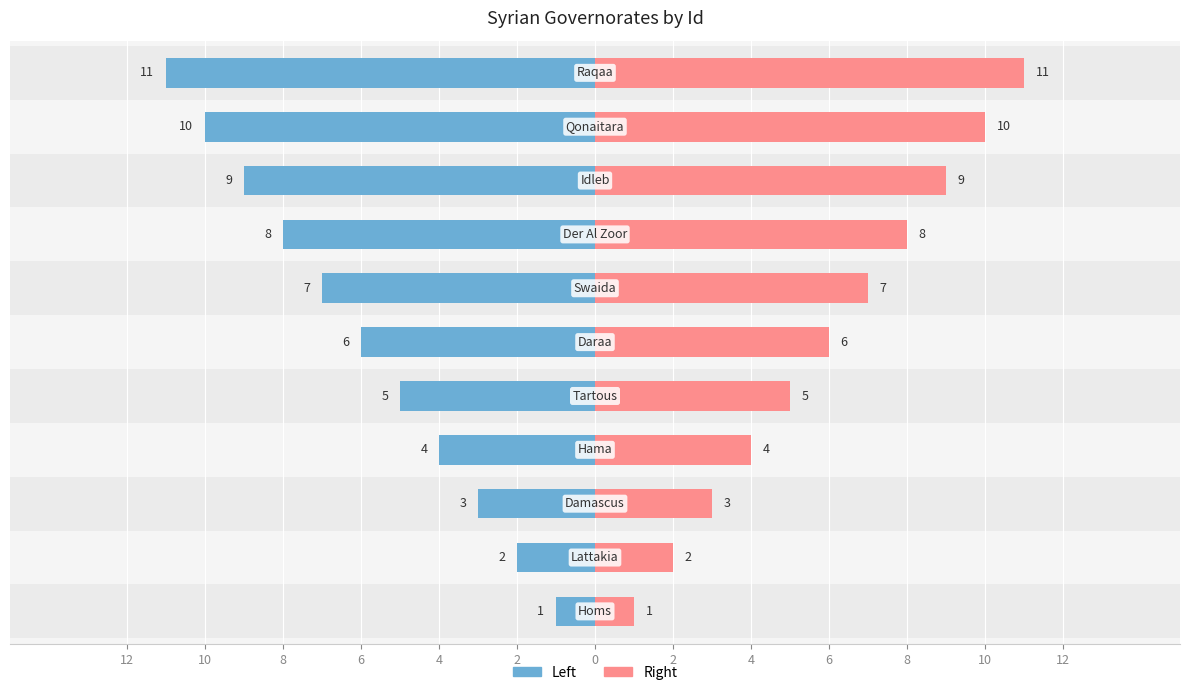

What is the difference between the Id (Right) values at 8 and 10?

1